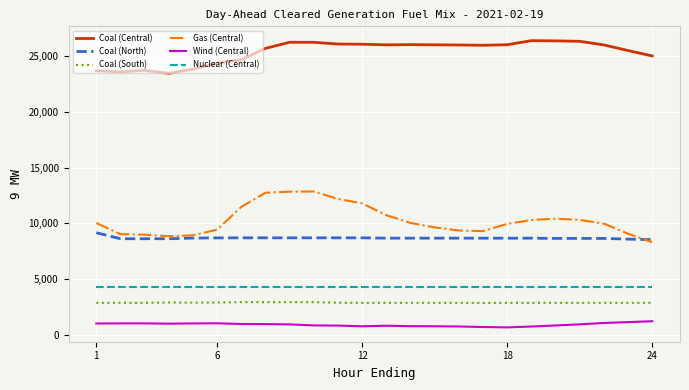

List the series in order of their peak value, lowest first.

Wind (Central), Coal (South), Nuclear (Central), Coal (North), Gas (Central), Coal (Central)